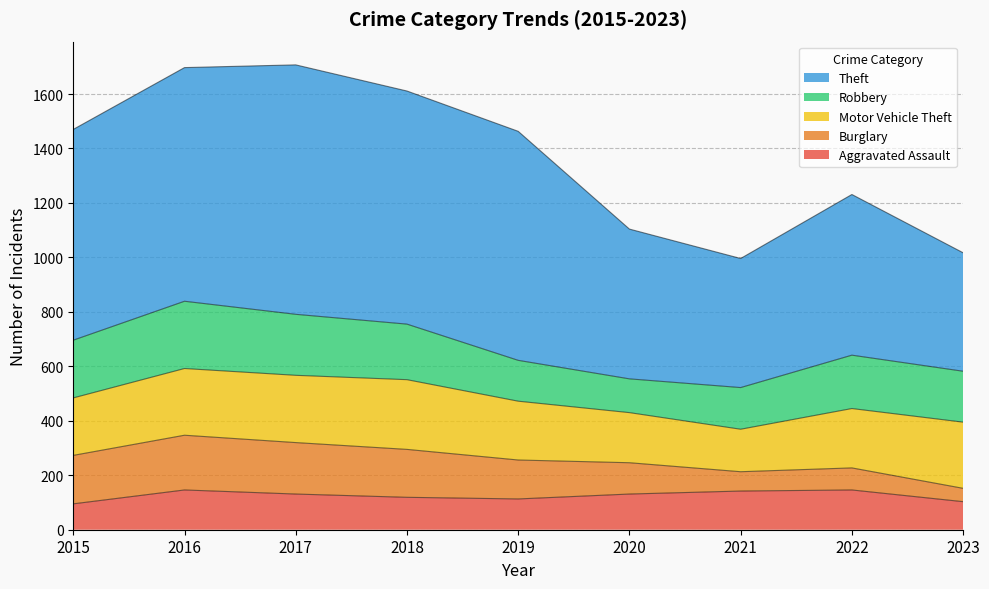

Is the value of Aggravated Assault at 2016 greater than the value of Theft at 2017?

No